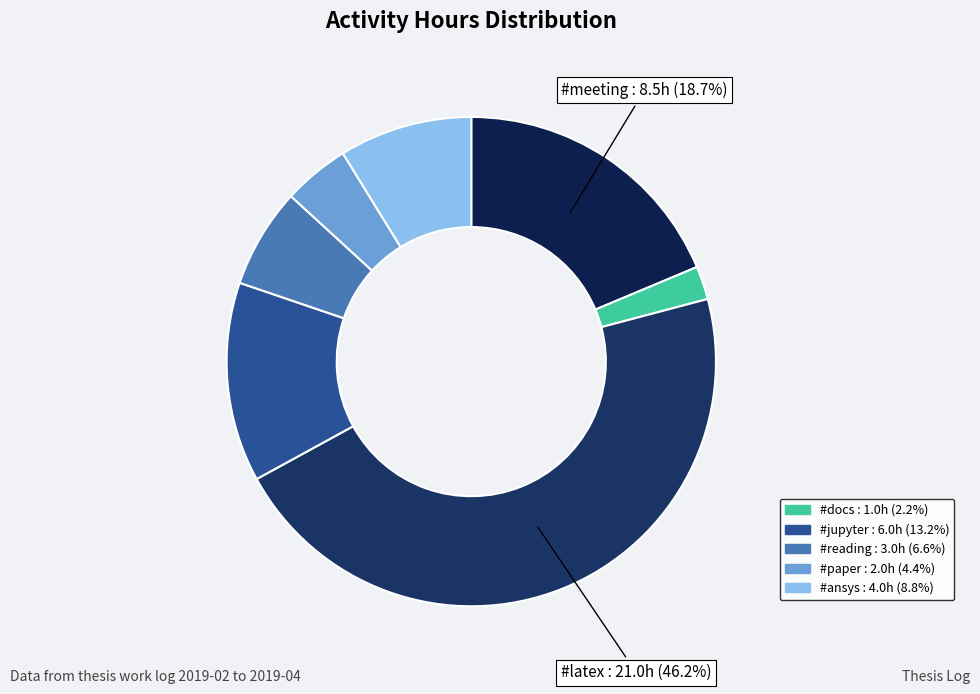

Which slice is the largest?

#latex